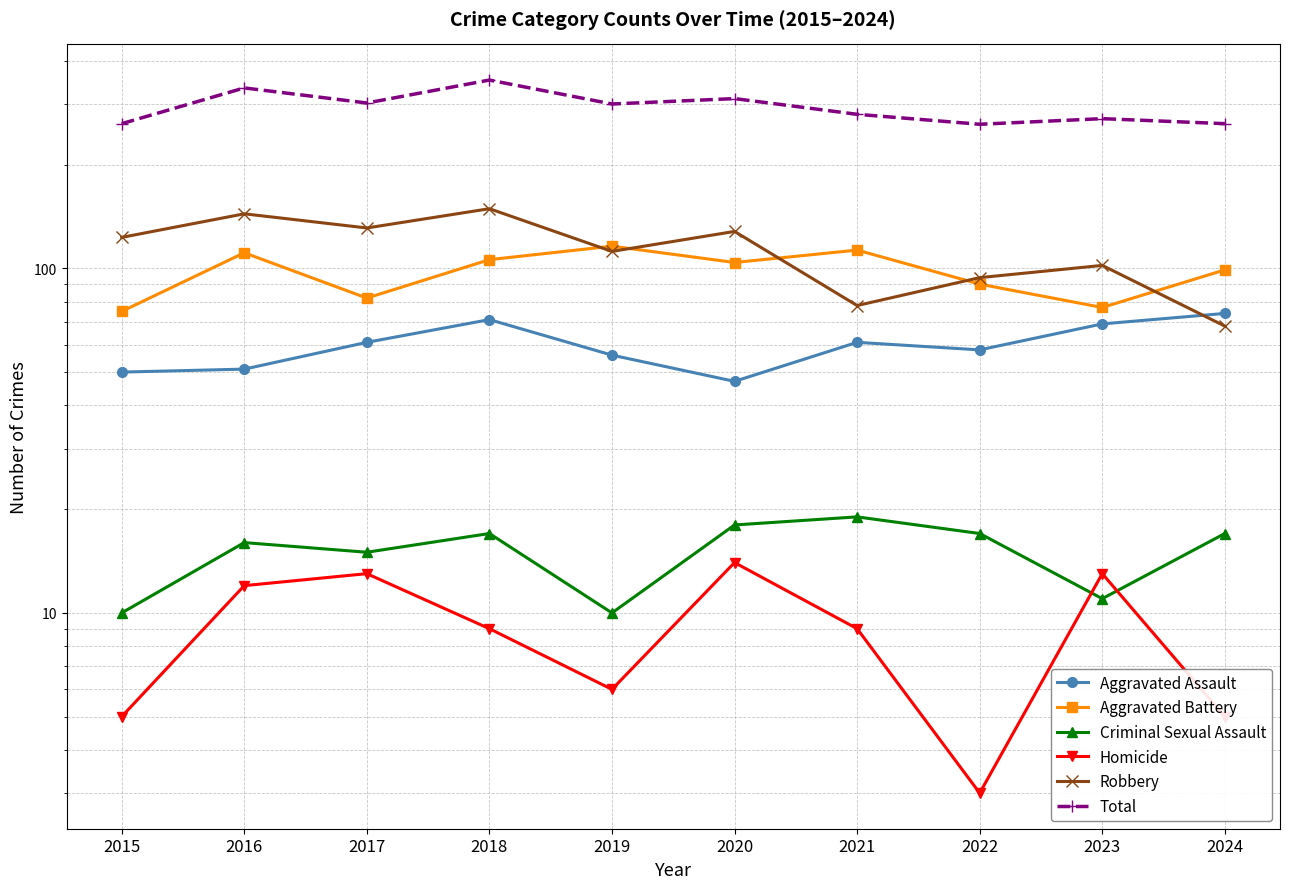

What is the lowest value of the Homicide series?

3